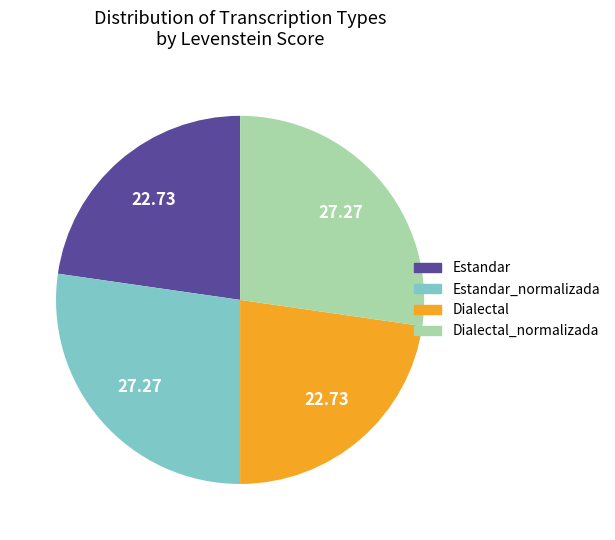

Combined, do Dialectal_normalizada and Estandar_normalizada account for over 50%?

Yes